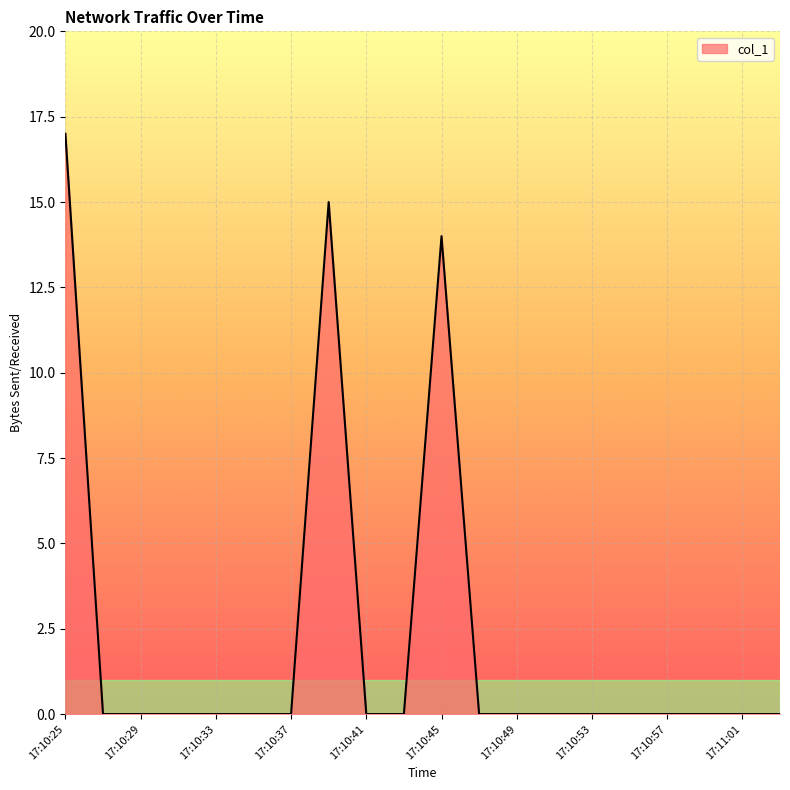

What is the difference between the maximum and minimum values?

17